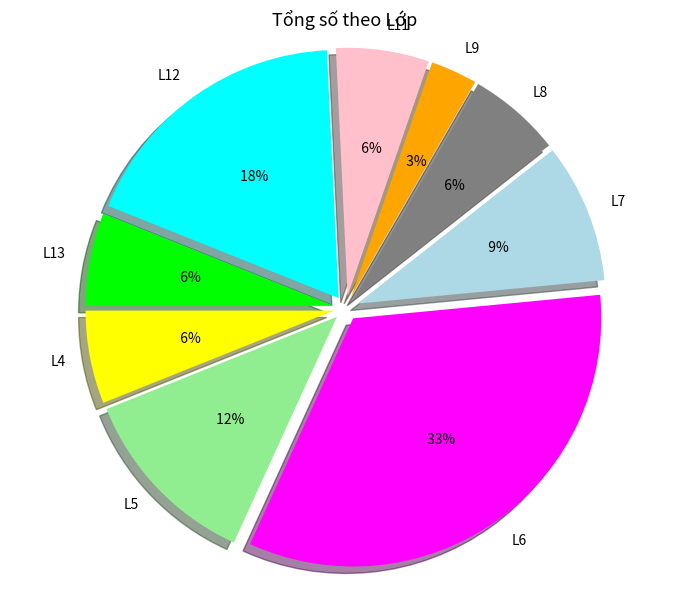

To the nearest percent, what portion does L5 represent?

12%